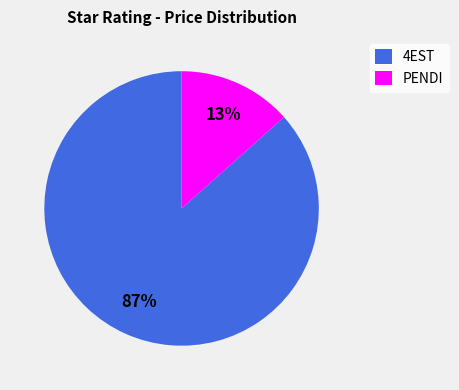

Which category has the biggest portion of the pie?

4EST